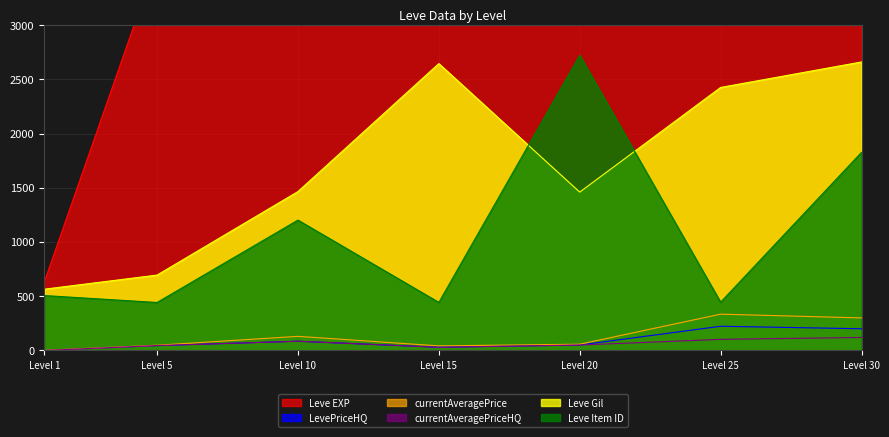

True or false: currentAveragePrice has a value of 300.0 at Level 30.

True